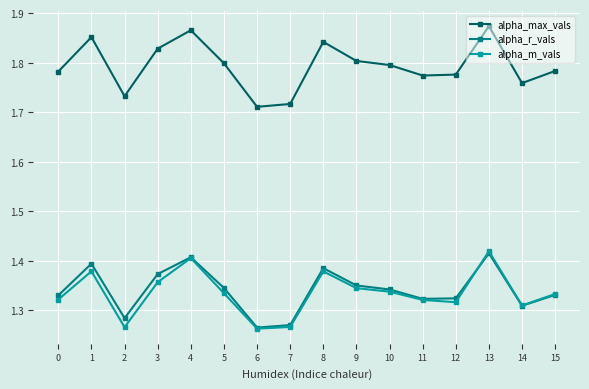

How many alpha_max_vals values are between 1 and 2?

16